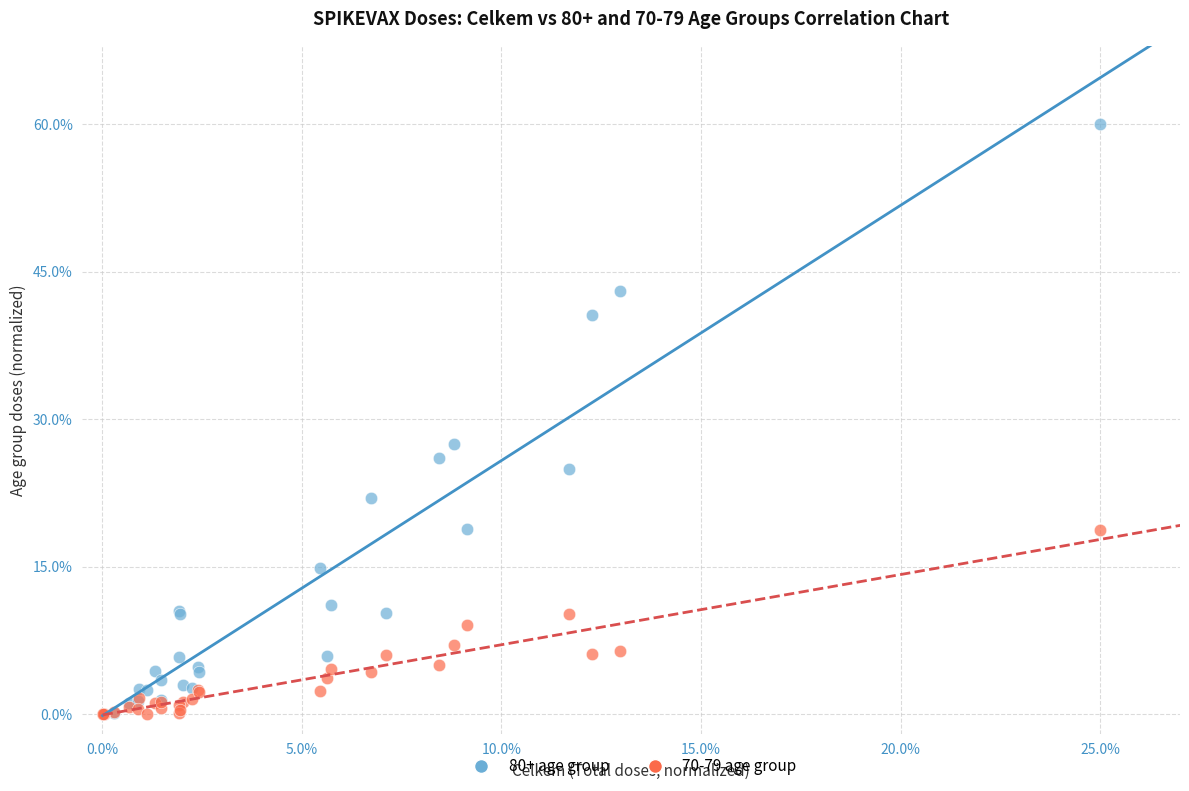

In the 80+ age group series, what Y value is closest to 30?

27.4